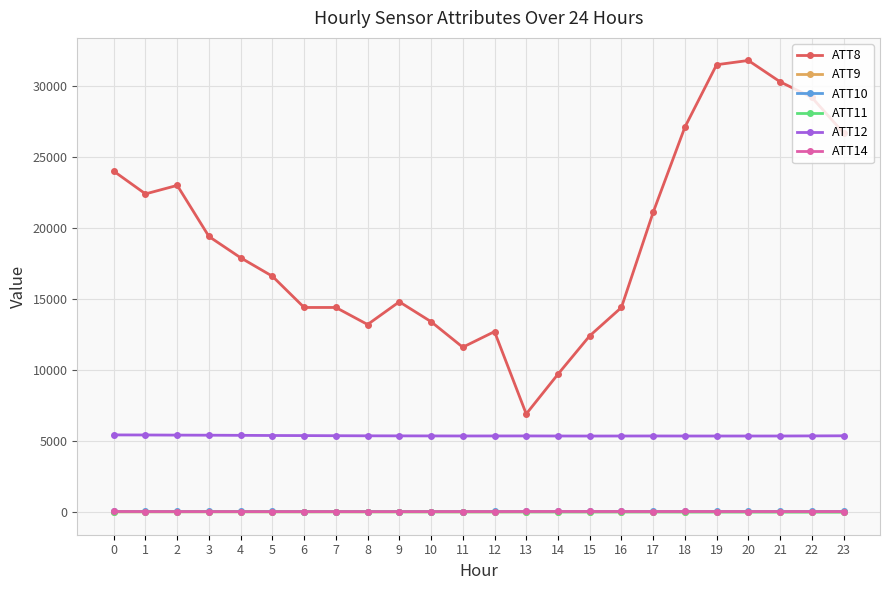

How many lines are shown in the chart?

6